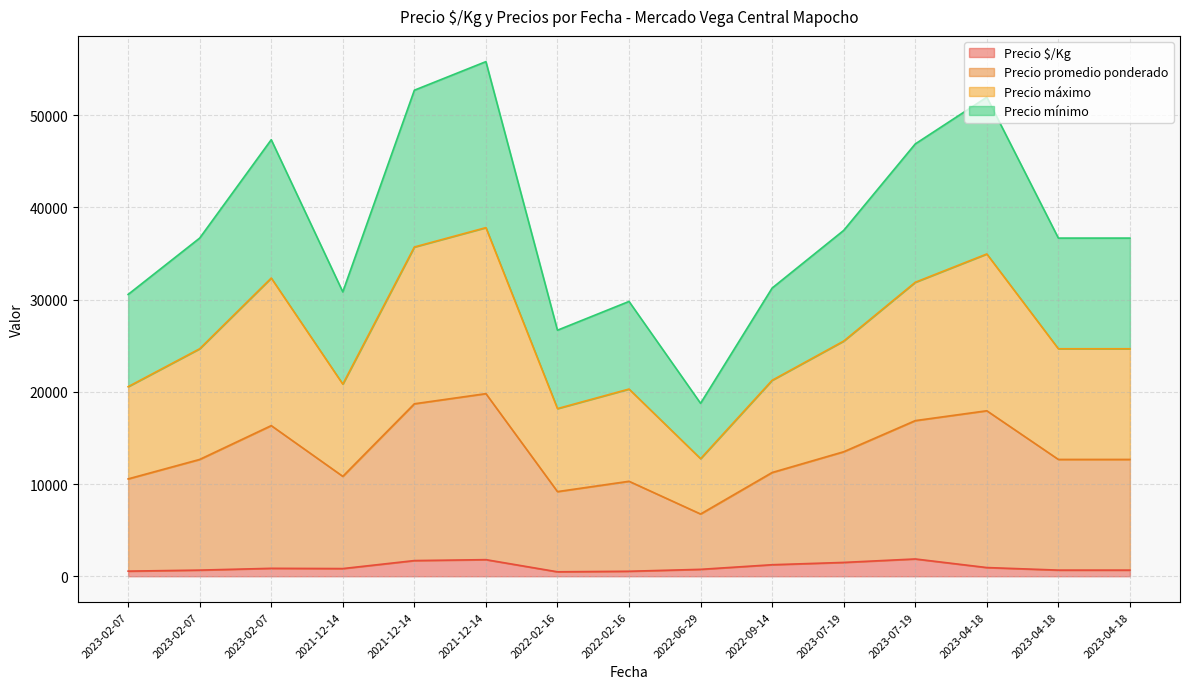

Does the chart have visible grid lines?

Yes